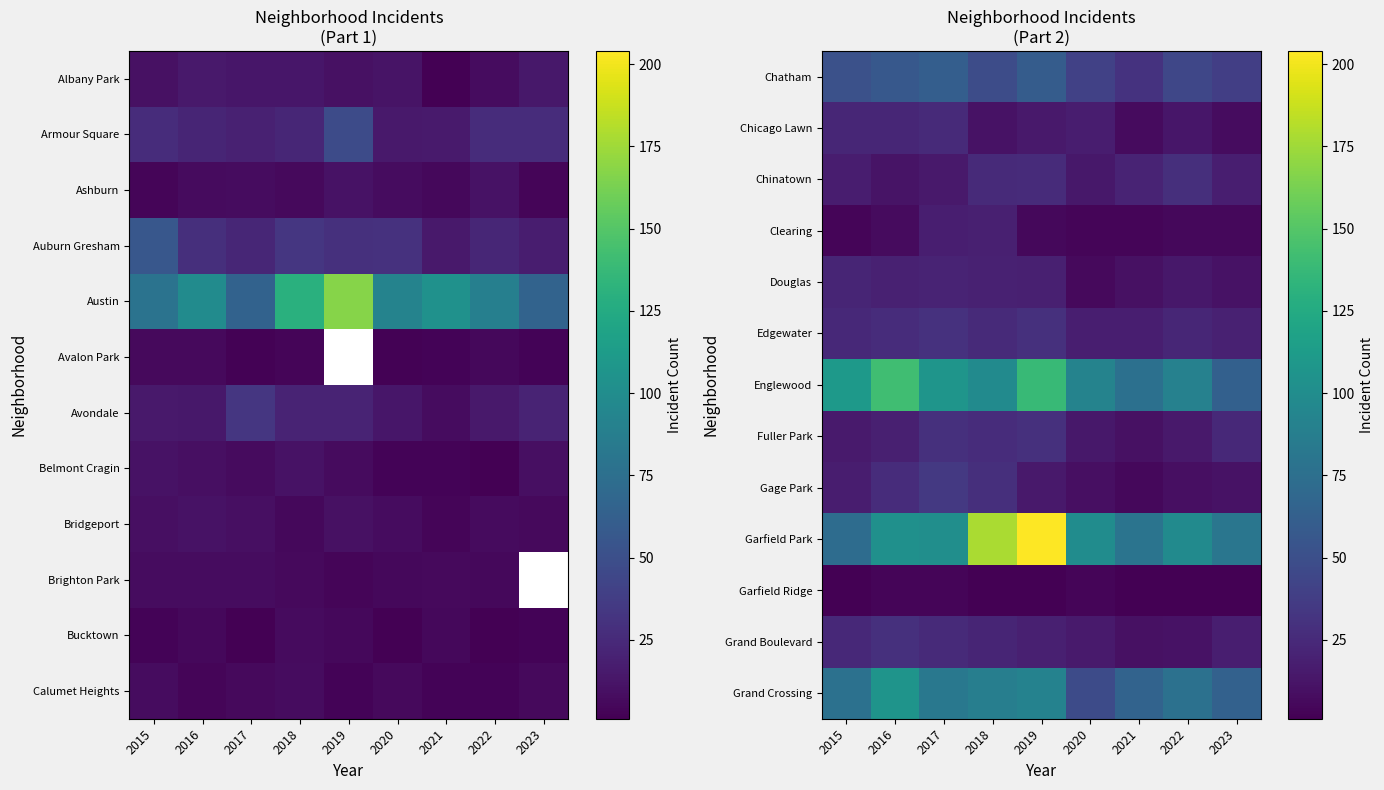

How many data points in Garfield Park are above 100?

4